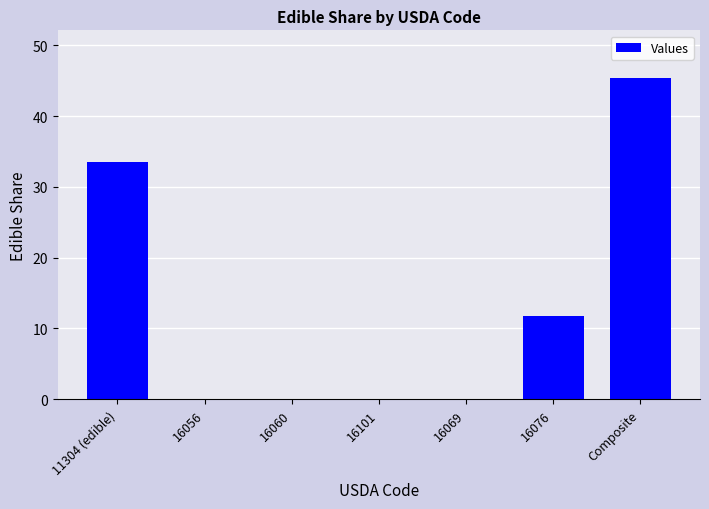

What is the ratio of the value at 16076 to the value at Composite?

0.3